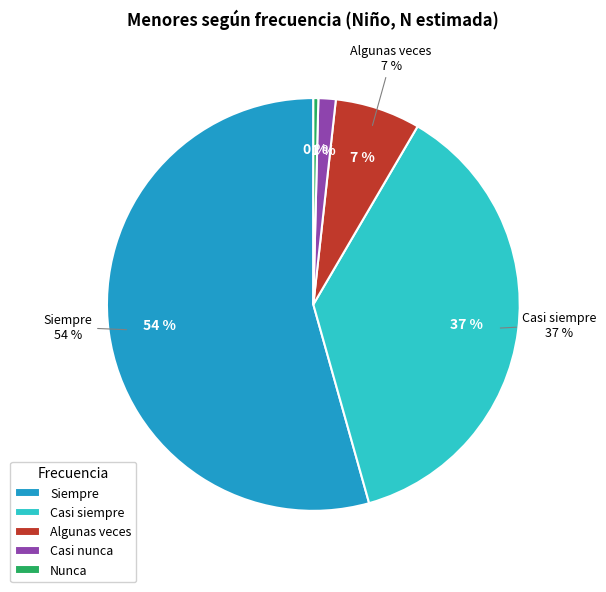

Is it true that Nunca is 1% of the pie?

False